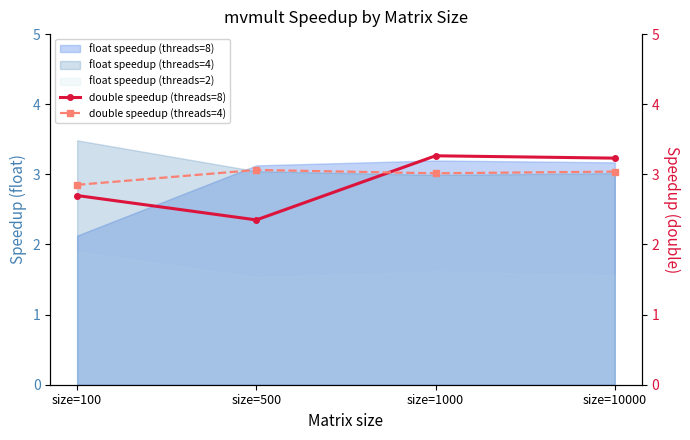

True or false: double speedup (threads=4) has more than 1 interior local peaks.

False